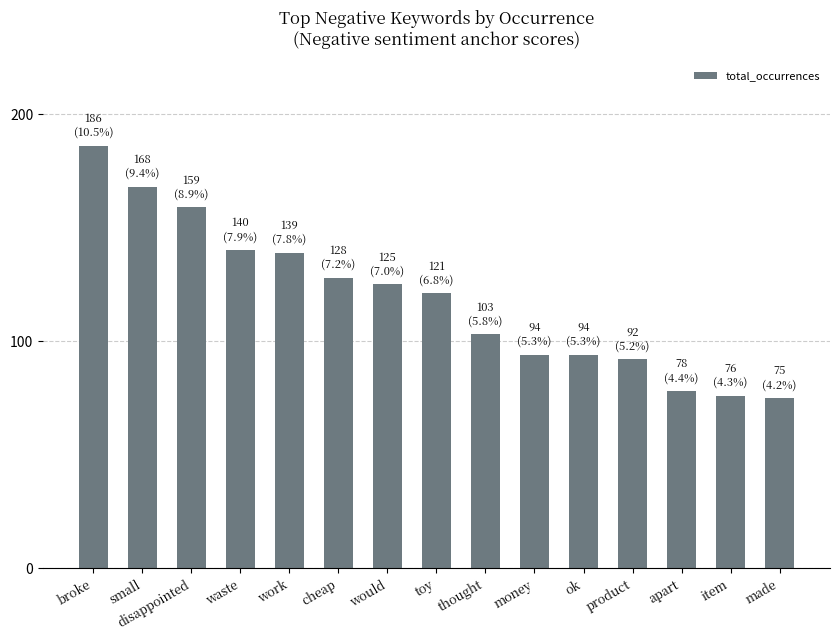

Which category has the highest value across all series?

broke